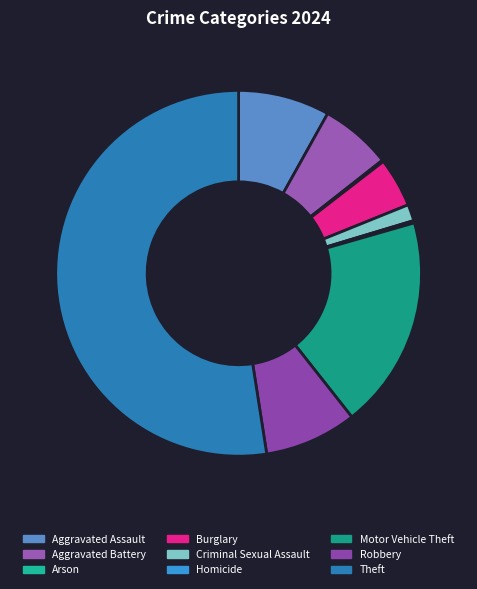

Rank the categories by value from highest to lowest.

Theft, Motor Vehicle Theft, Robbery, Aggravated Assault, Aggravated Battery, Burglary, Criminal Sexual Assault, Homicide, Arson